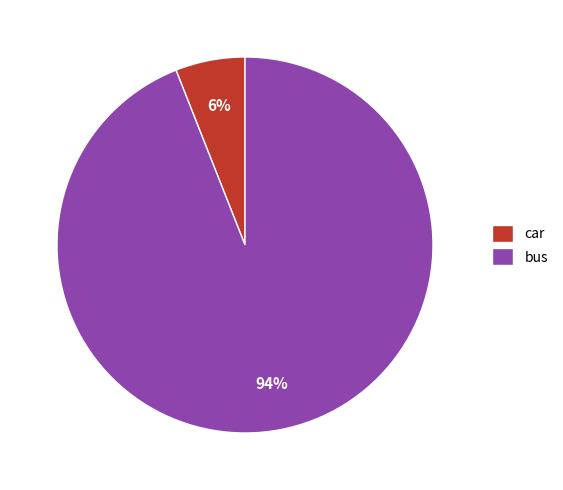

To the nearest percent, what is the difference between the bus and car slice percentages?

88%